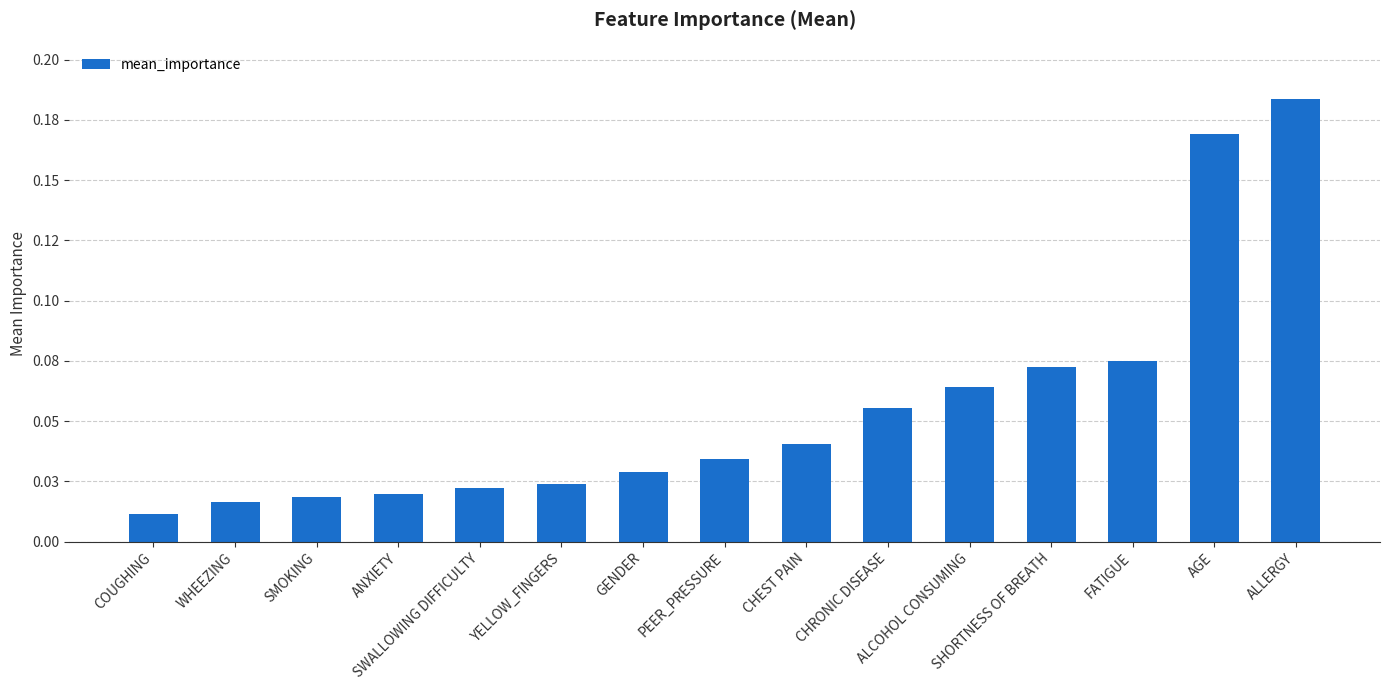

Does the chart contain stacked bars?

No